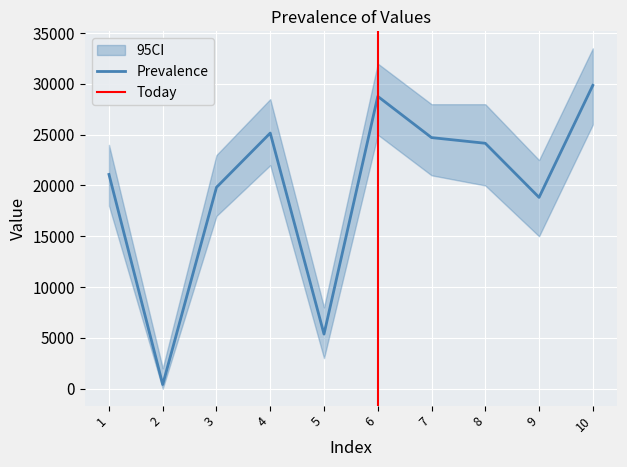

Read the value at 1.0, to the nearest 10.

21080